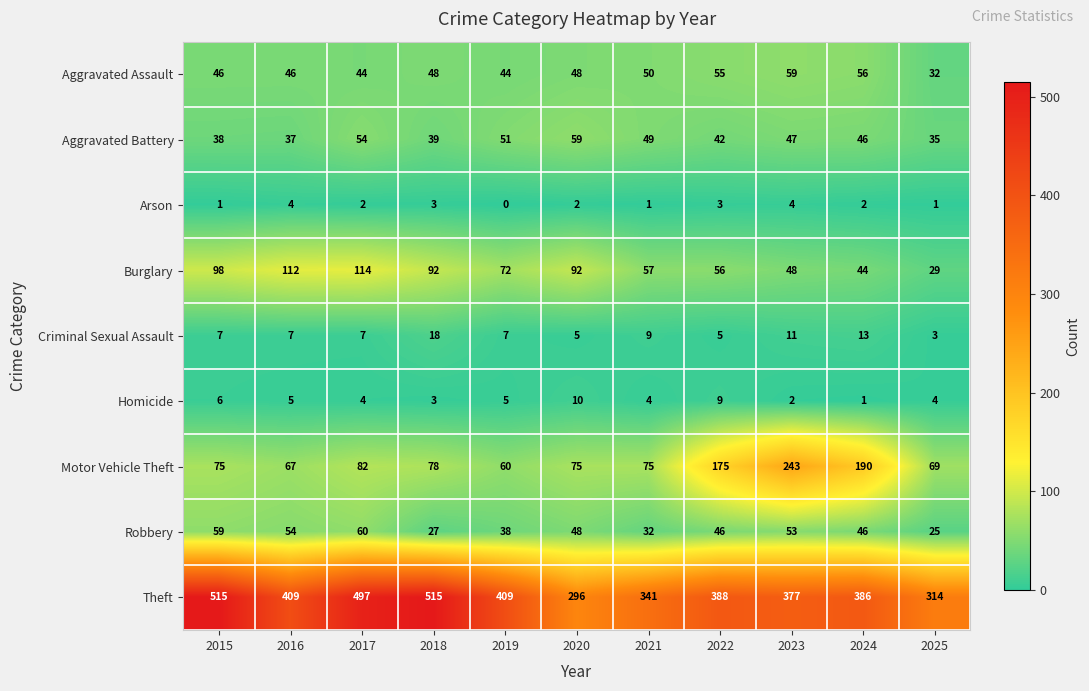

What is the sum of the Burglary values at 2023 and 2019?

120